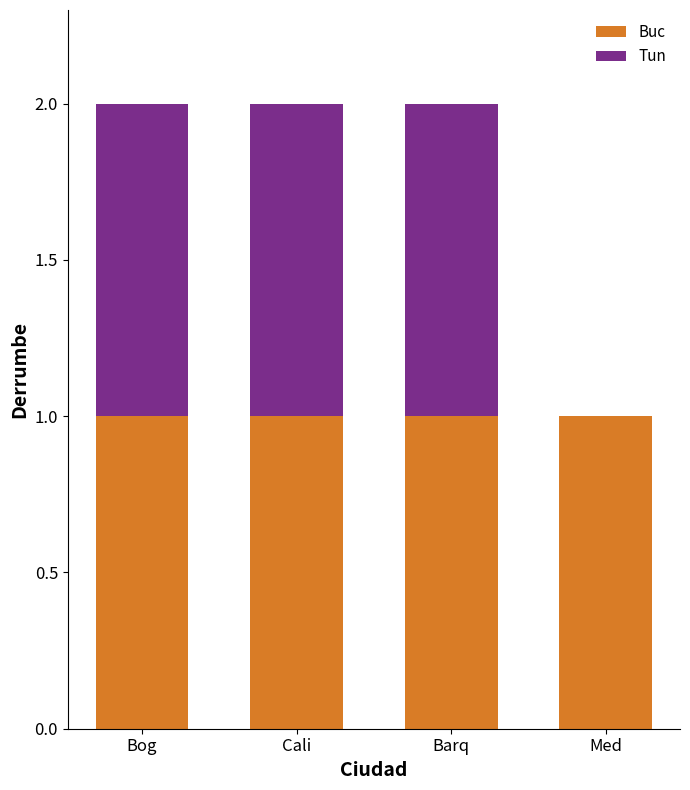

The value of Buc at Bog is 1. True or false?

True